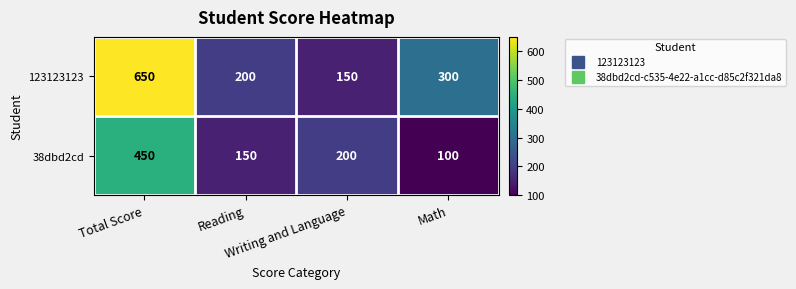

How many 123123123 values are between 200 and 650?

3